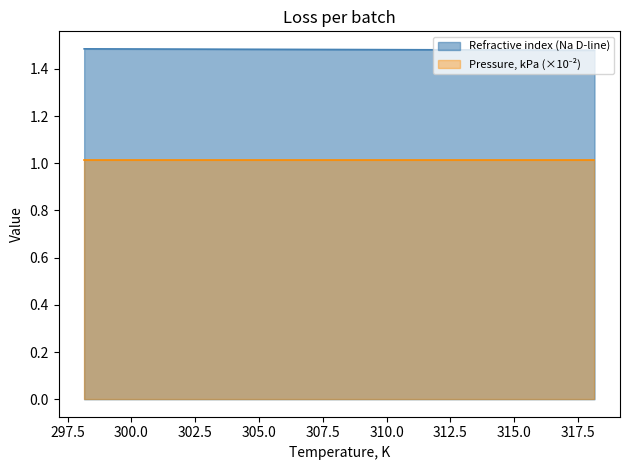

Rank the categories by value from lowest to highest.

318.15, 313.15, 308.15, 303.15, 298.15